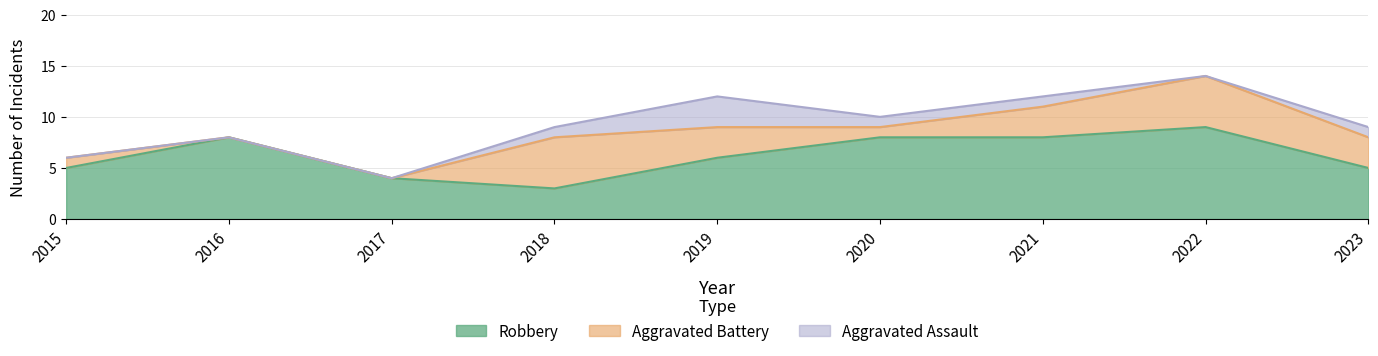

What is the total value across all series at 2018?

9